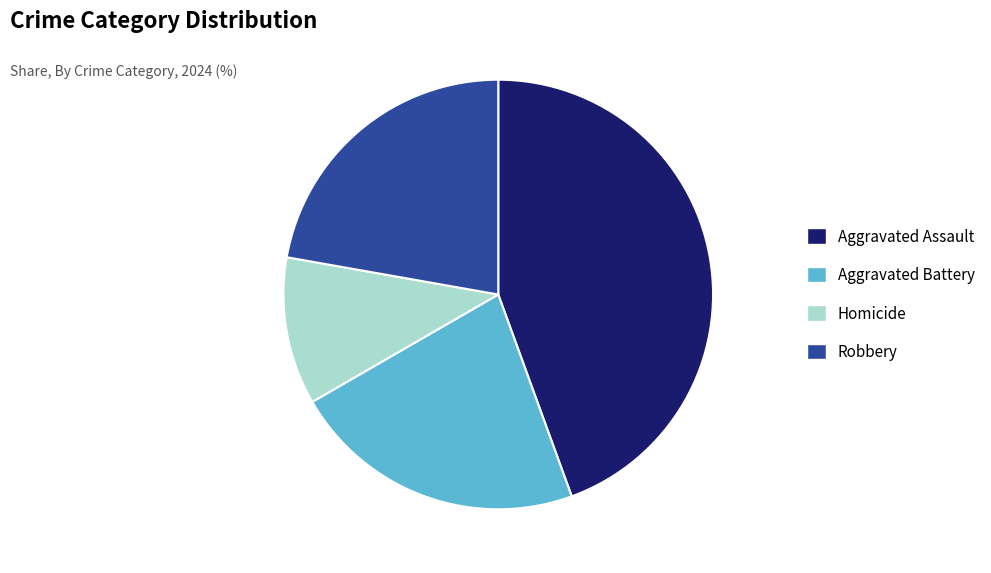

How many segments does this pie chart have?

4